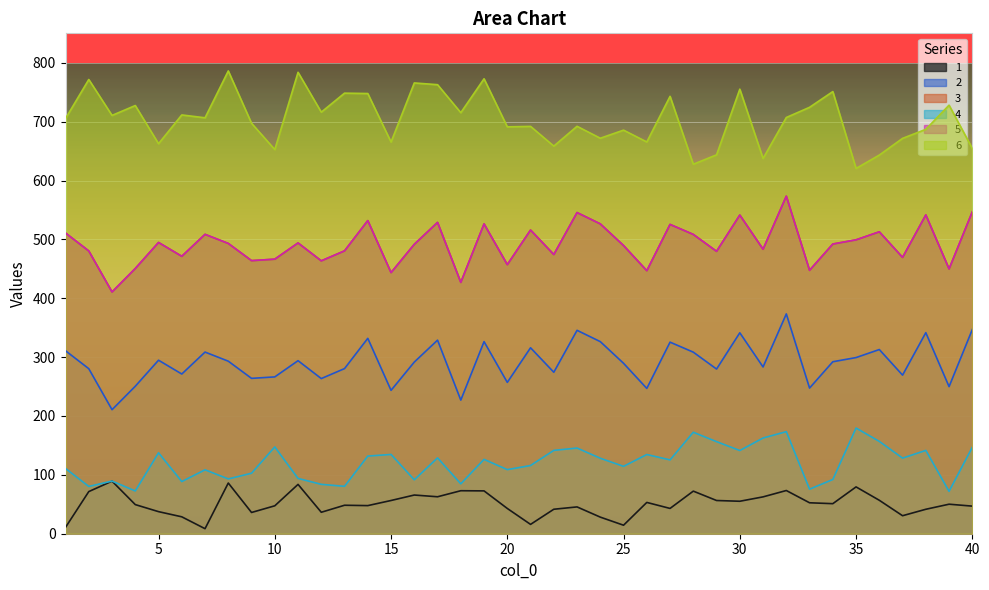

What is the average value of the 2 series?

291.6